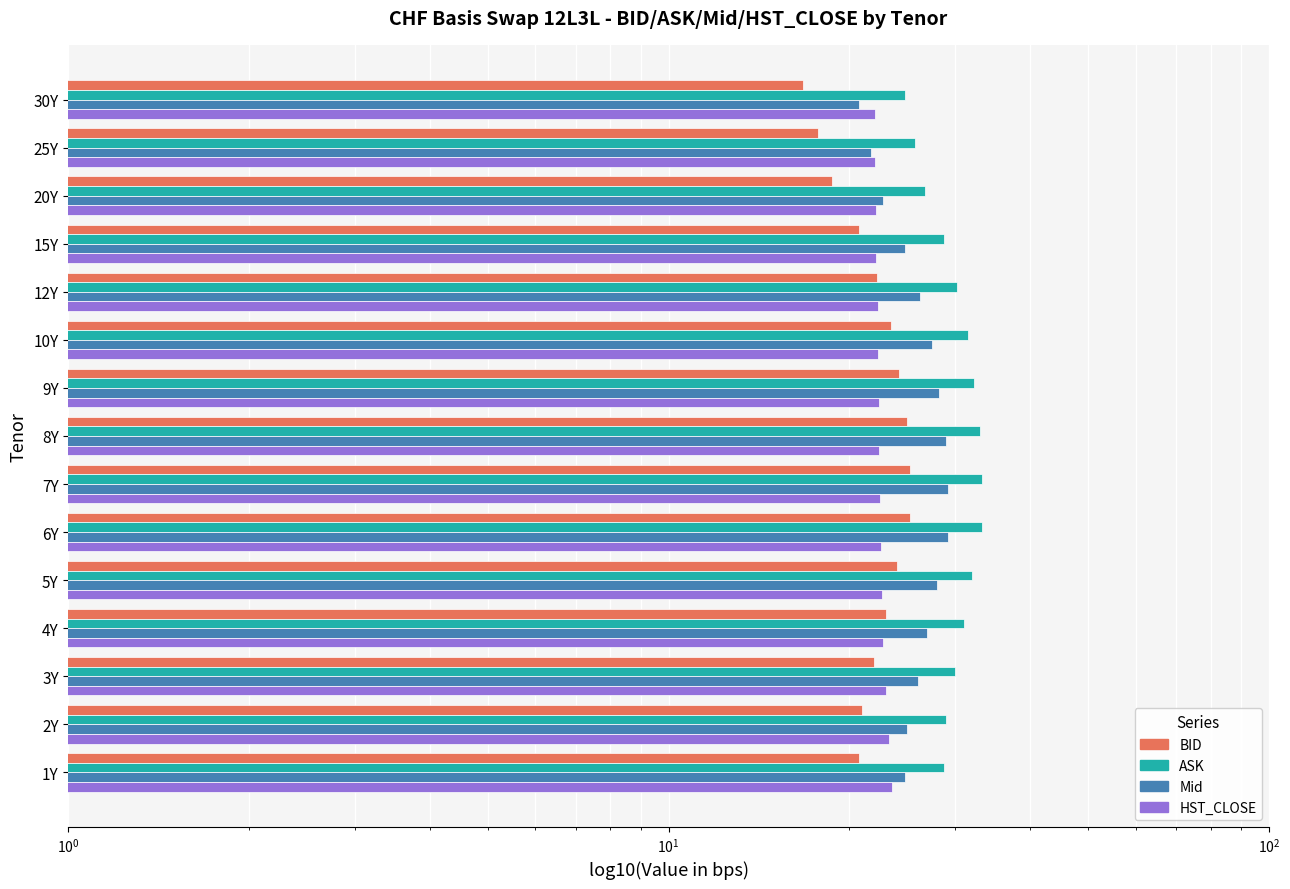

What is the maximum value for BID?

25.2